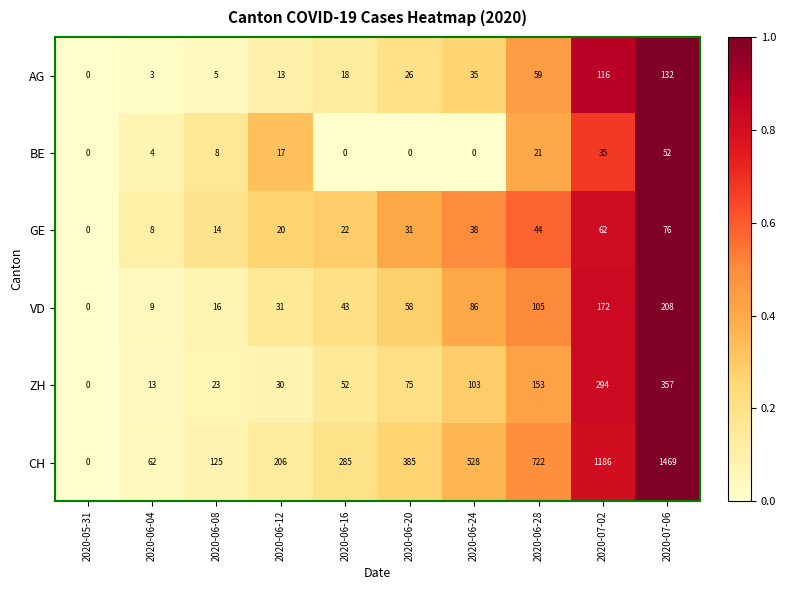

At 2020-06-16, list the series in order from largest to smallest.

CH, ZH, VD, GE, AG, BE